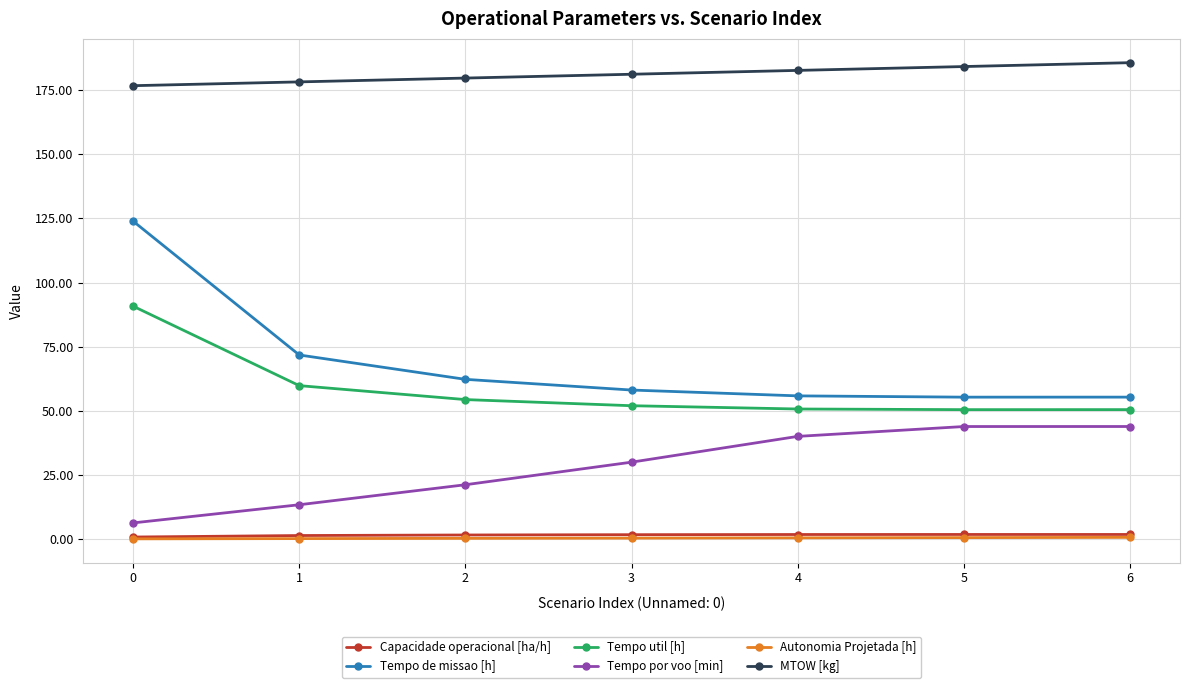

What is the difference between the highest and lowest values at 2?

179.4